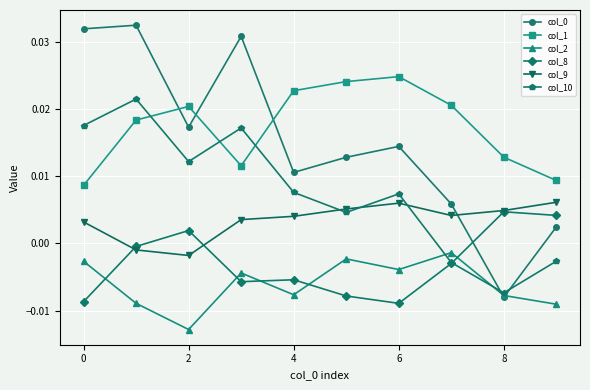

In col_10, how many points are lower than both neighbors (excluding endpoints)?

3